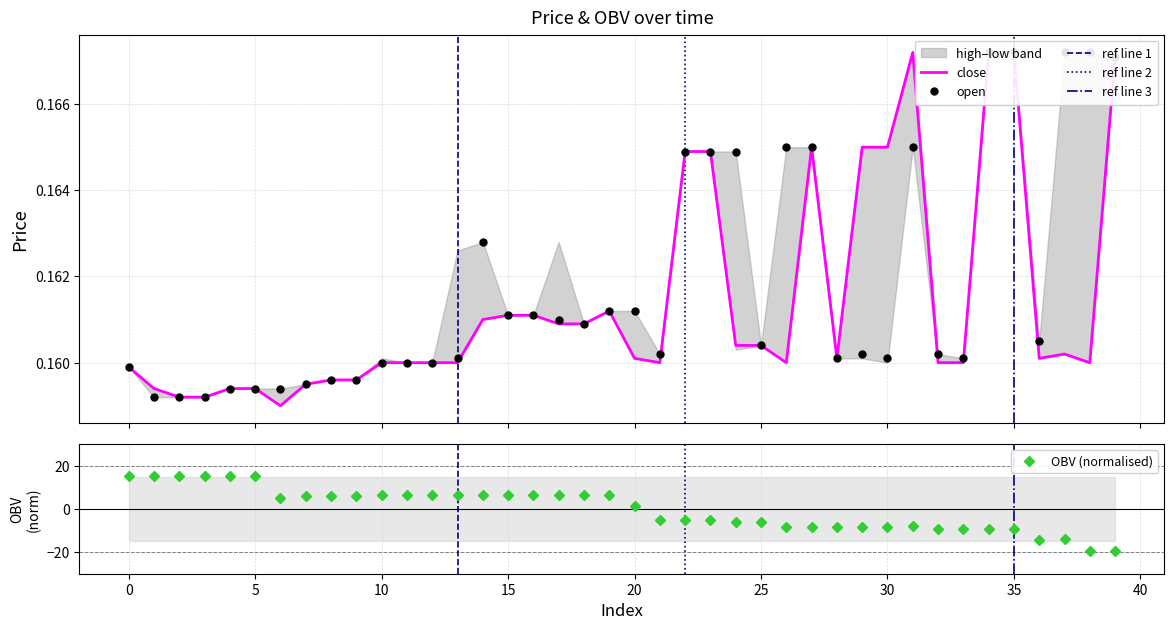

At which label is close closest to 0?

6